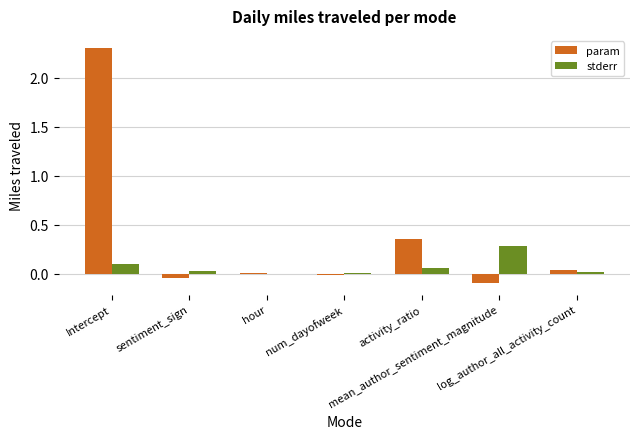

Which series has the largest total across all categories?

param